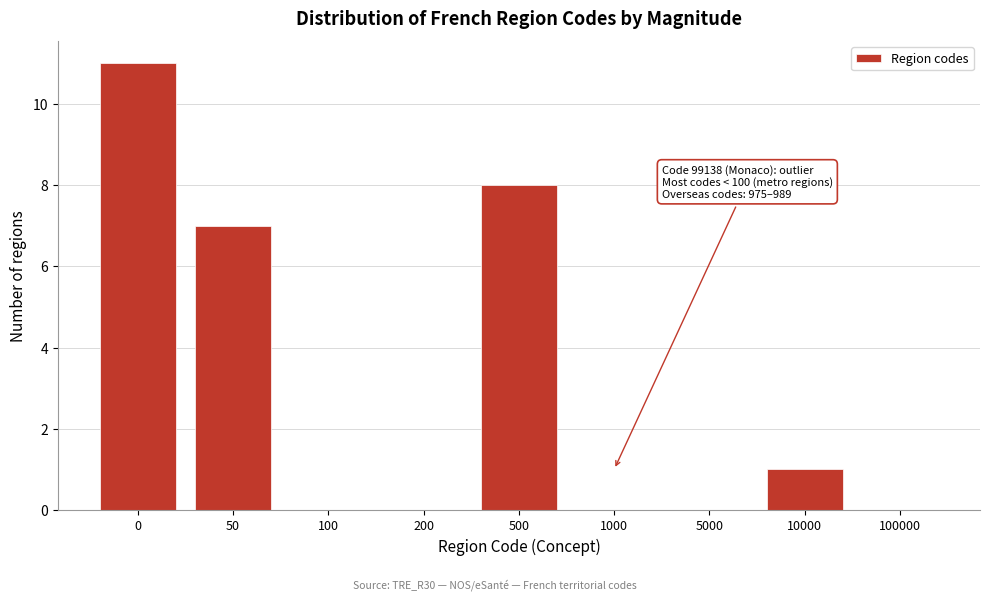

Reading right to left, list all the values displayed in this chart.

100000=0	10000=1	5000=0	1000=0	500=8	200=0	100=0	50=7	0=11